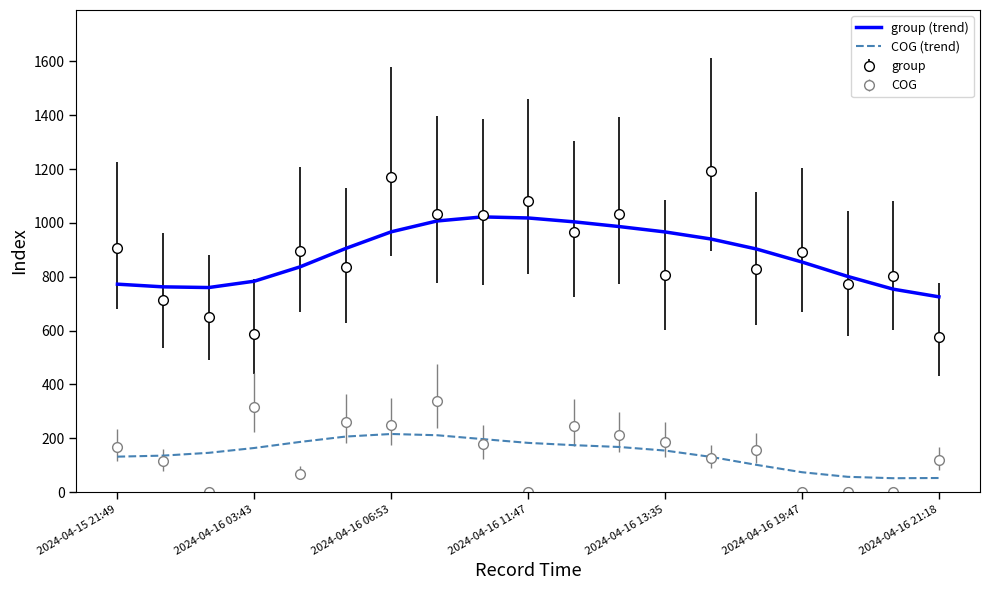

Which series has the widest spread of values?

group